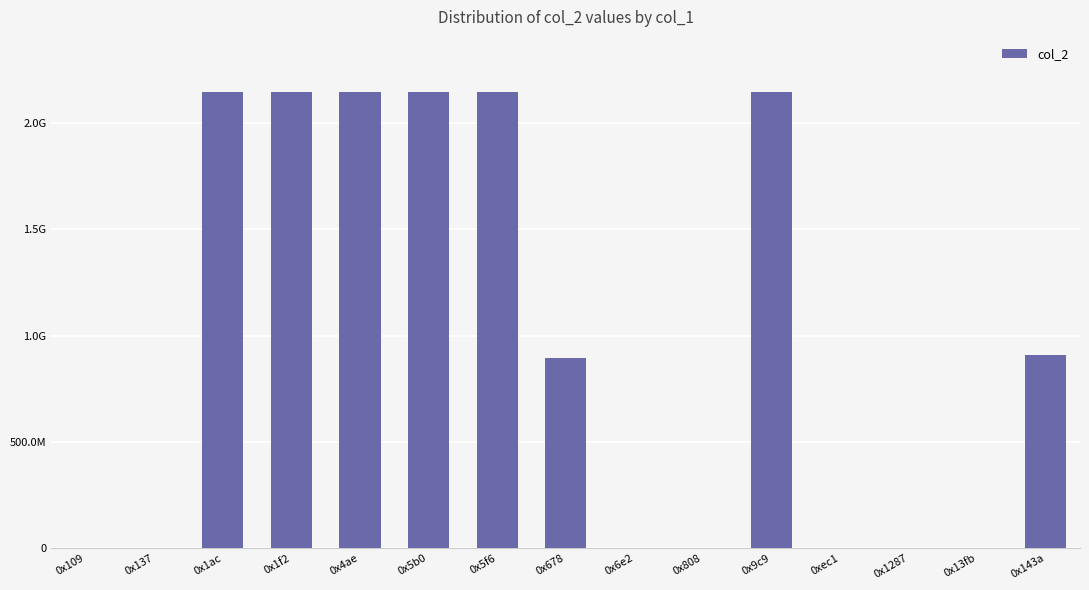

What is the sum of all values?

14697438857